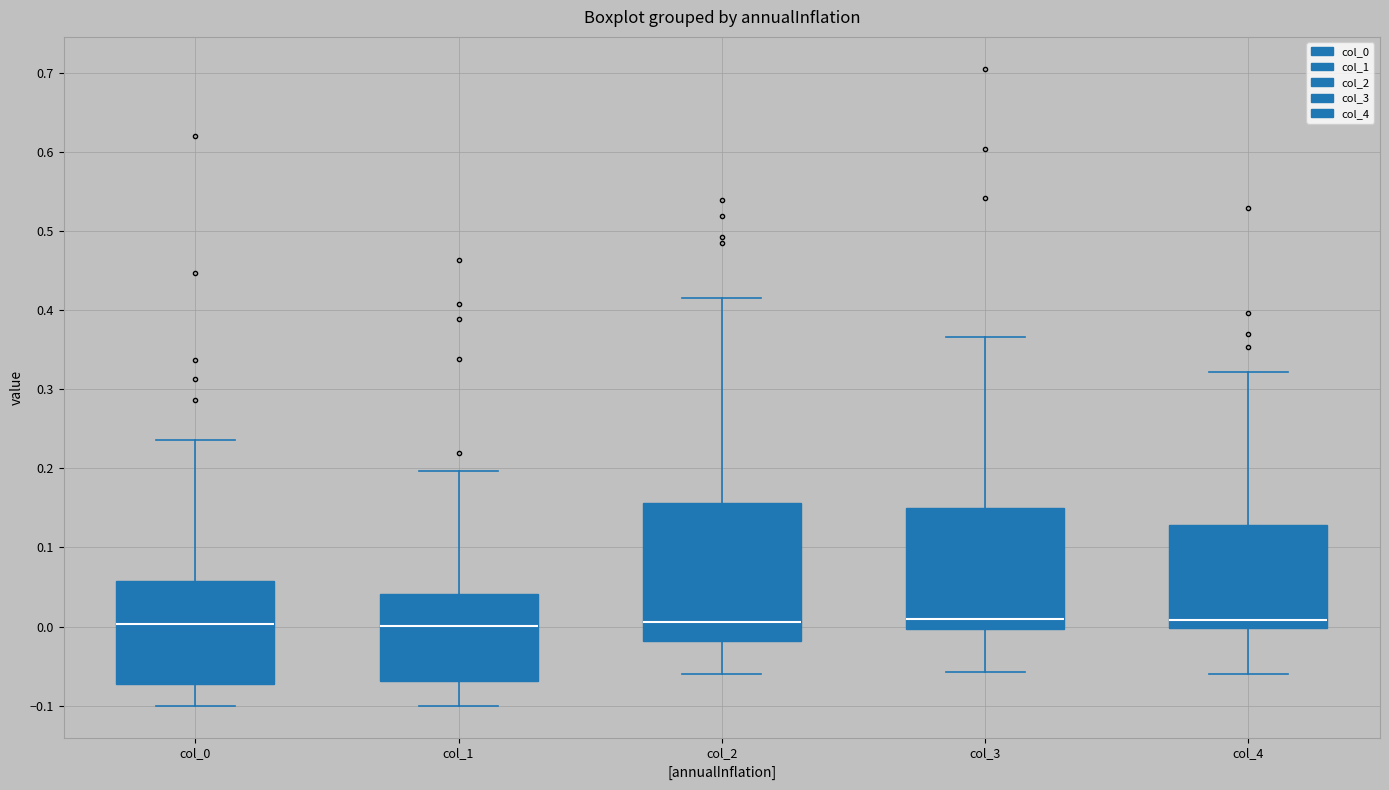

Which box is the tallest, from its lower edge to its upper edge?

col_2